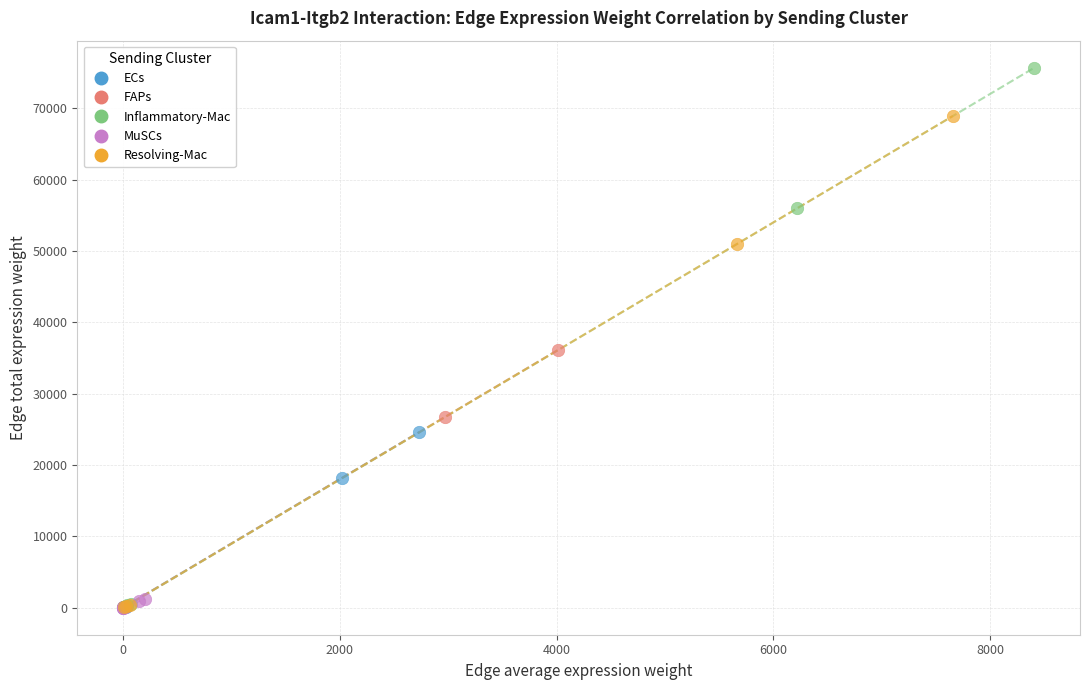

Which series has the widest spread of Y values?

Inflammatory-Mac